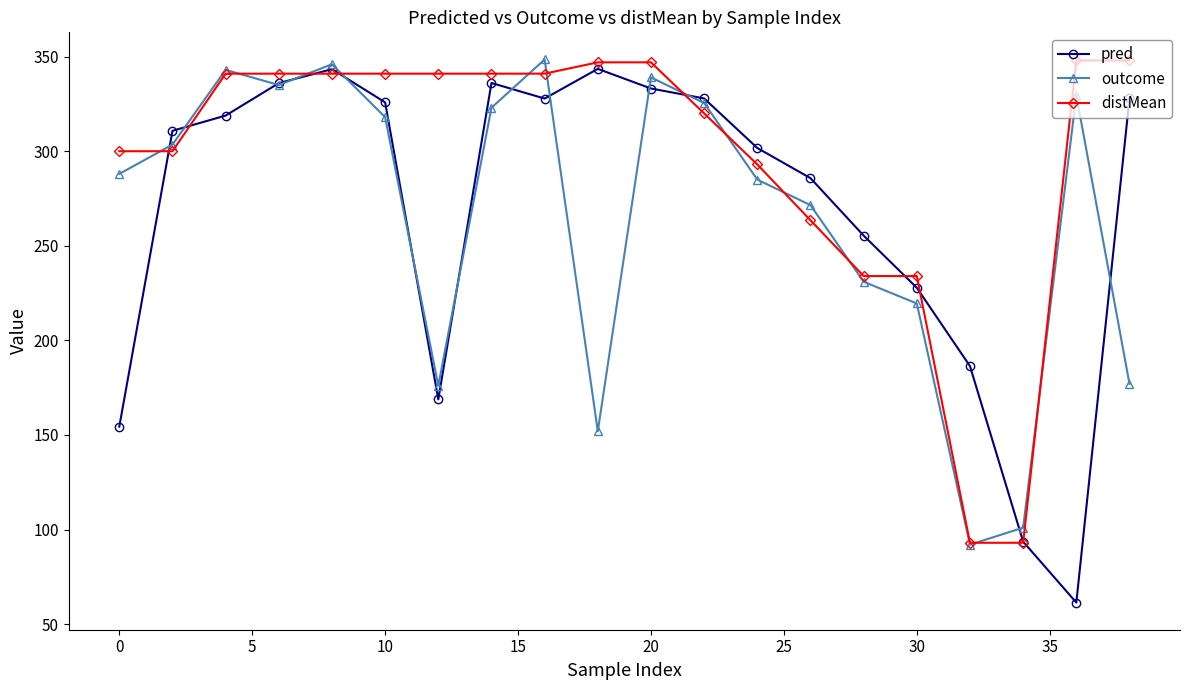

How many lines are shown in the chart?

3